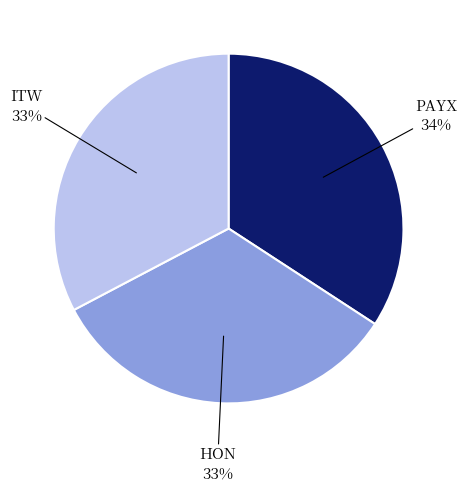

What percentage is the PAYX slice, to the nearest percent?

34%